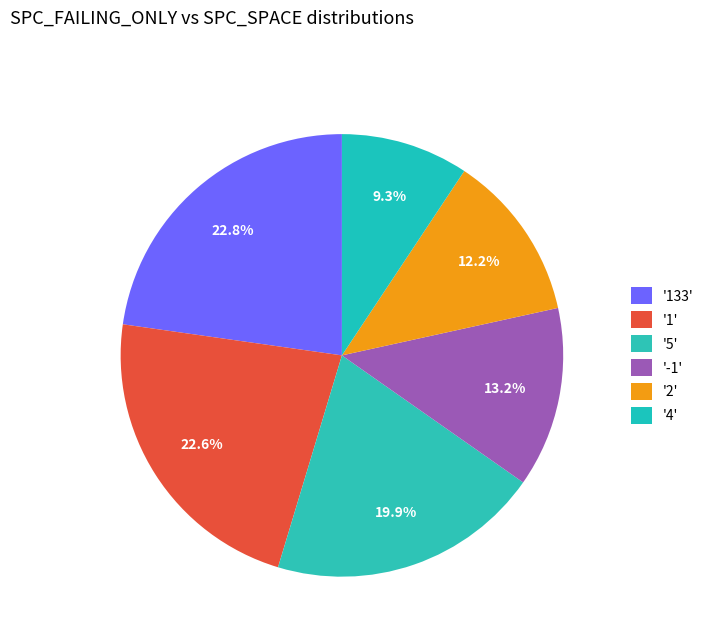

Count the number of slices in the pie.

6